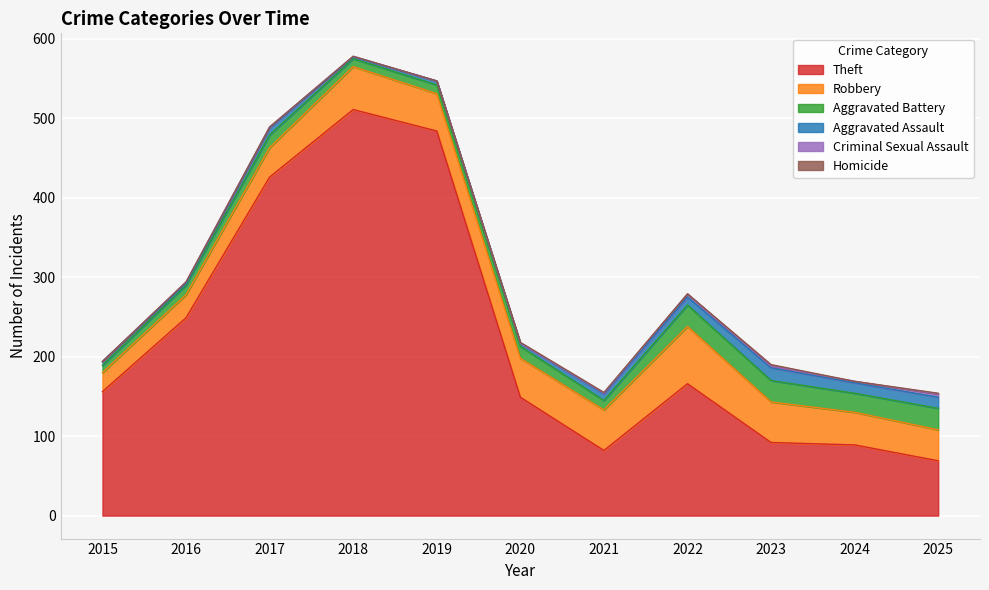

Which category has the highest value across all series?

2018